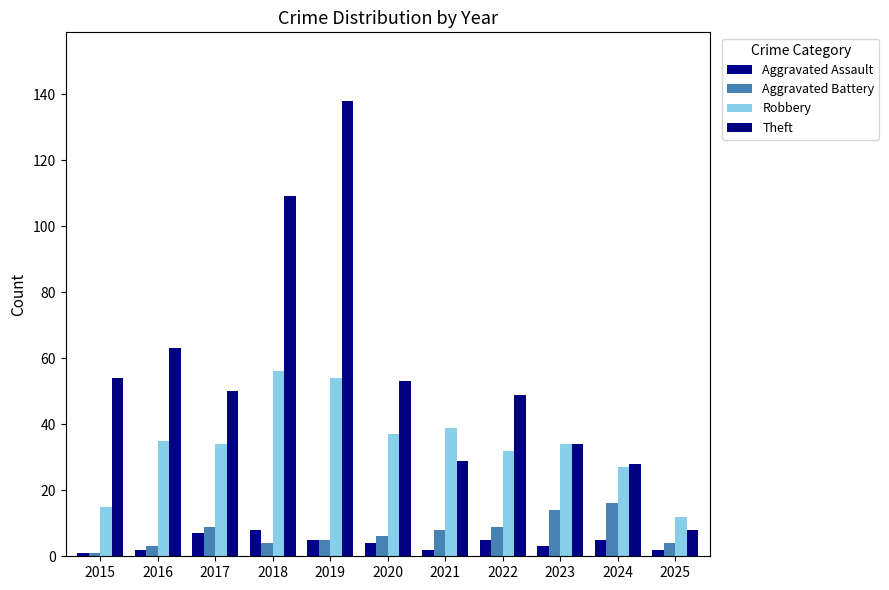

Are the bars grouped side by side (vs. stacked)?

Yes